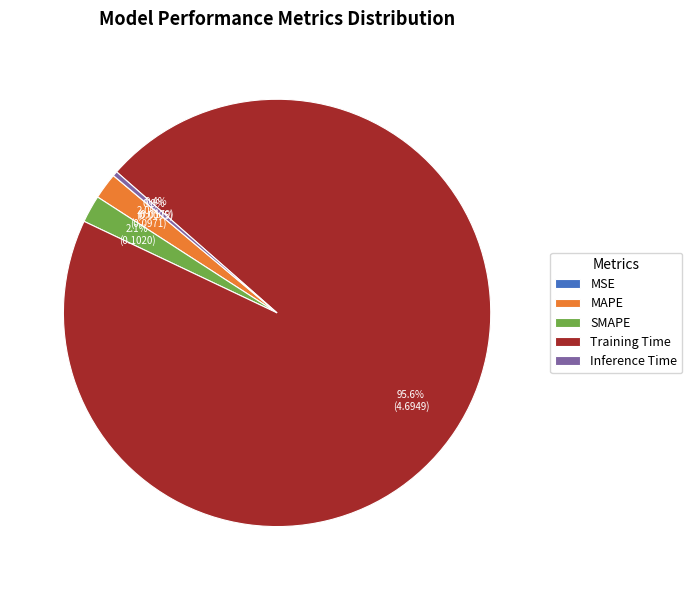

Is there a majority slice in this chart?

Yes